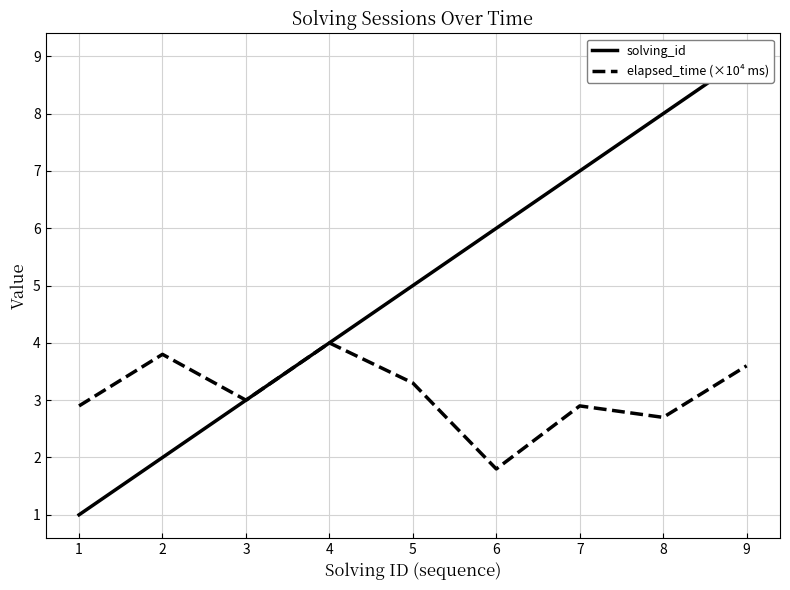

What is the minimum value shown in the chart?

1.0